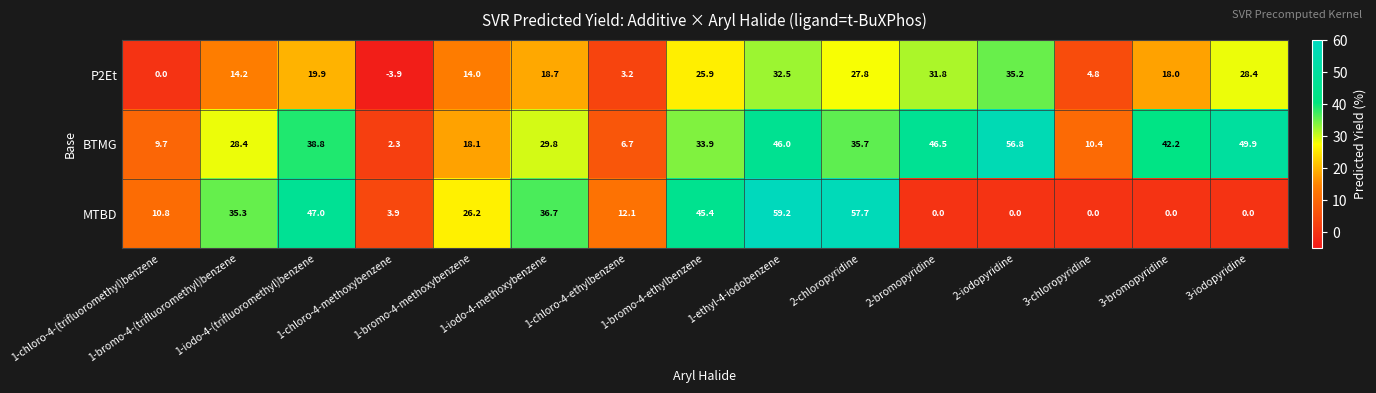

How many distinct data groups are displayed?

3